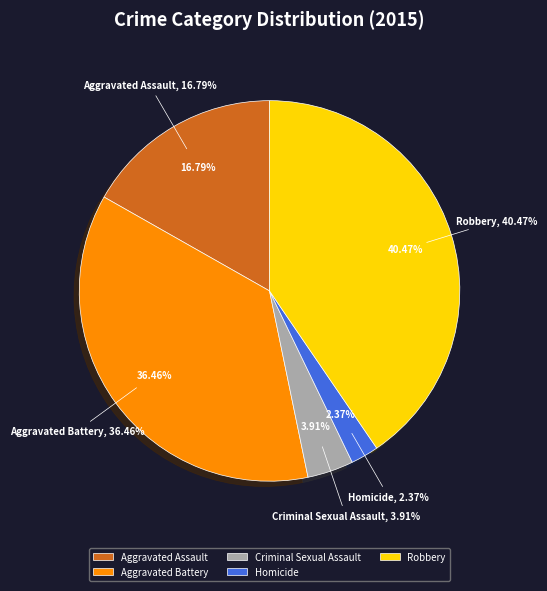

What is the largest slice in the pie chart?

Robbery